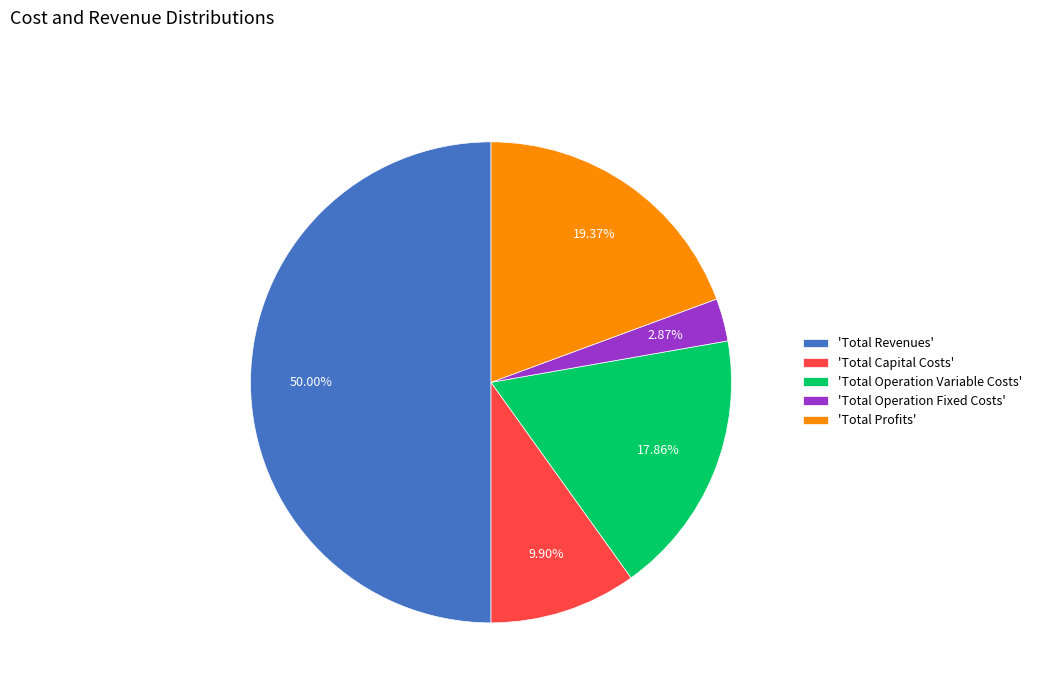

Rank the categories by value from highest to lowest.

'Total Revenues', 'Total Profits', 'Total Operation Variable Costs', 'Total Capital Costs', 'Total Operation Fixed Costs'